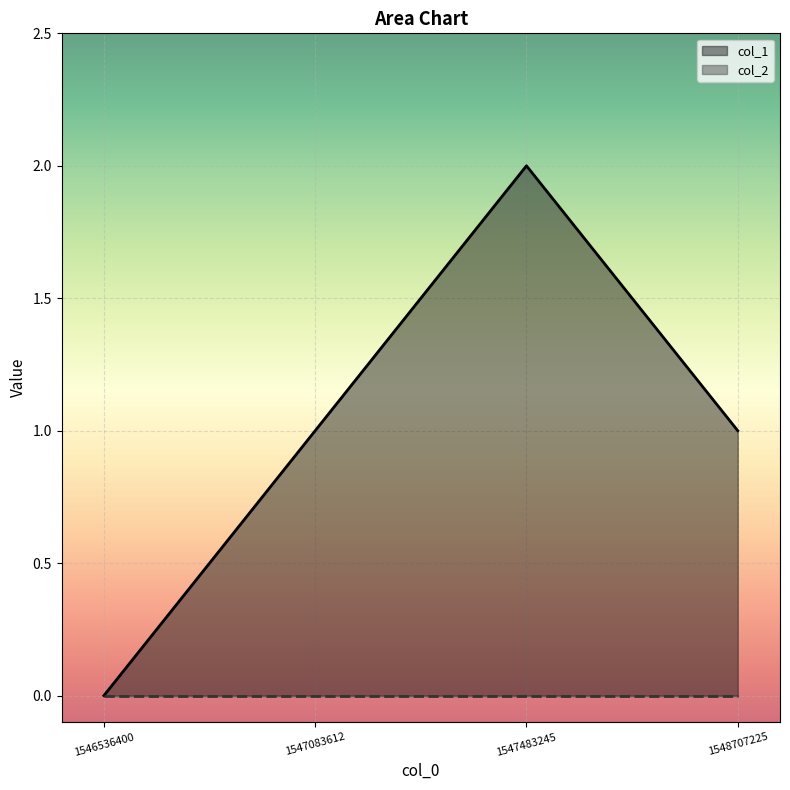

What is the difference between the maximum and second lowest values?

1